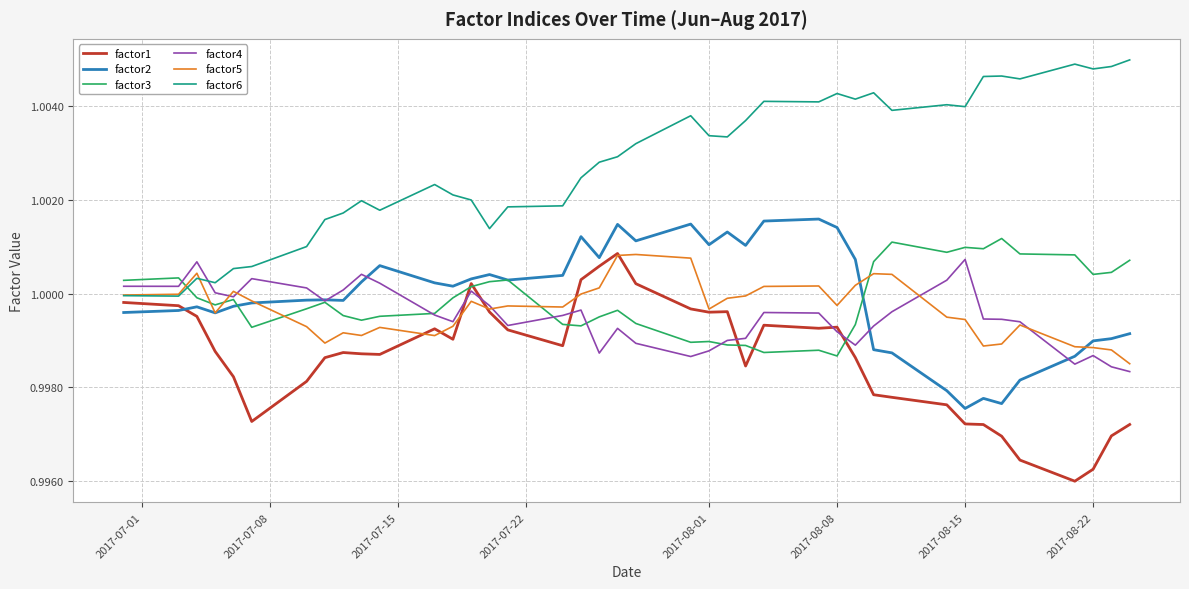

True or false: factor6 and factor4 intersect in this chart.

True